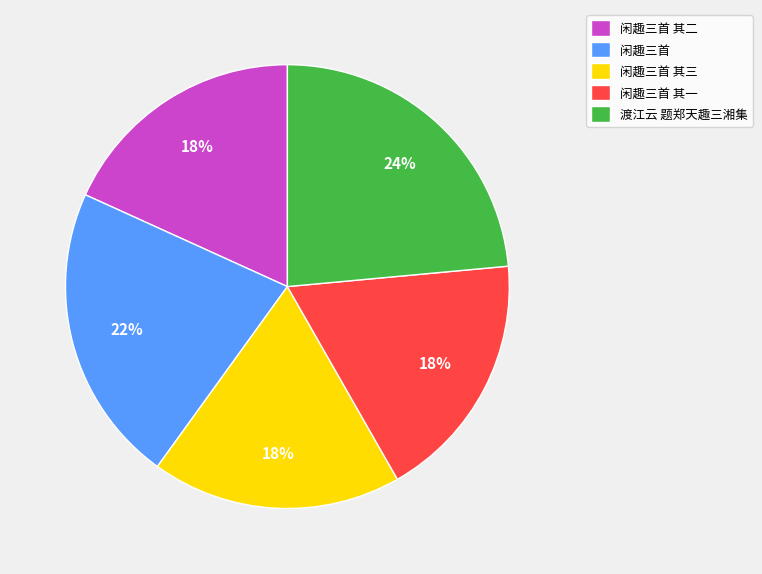

Which has a higher value, 闲趣三首 其三 or 渡江云 题郑天趣三湘集?

渡江云 题郑天趣三湘集